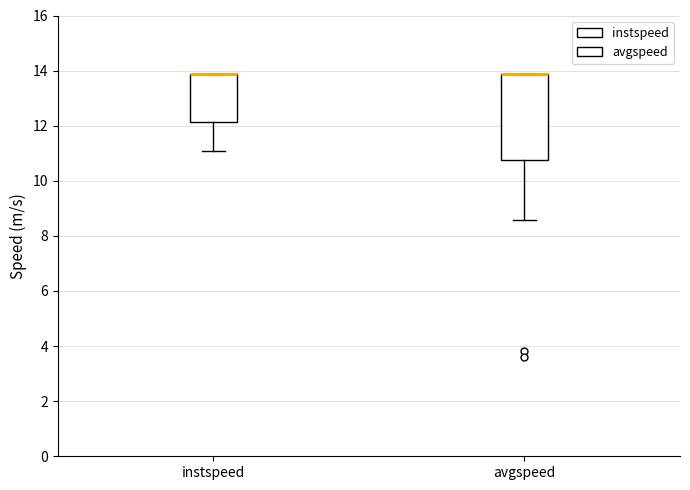

Which box is the tallest, from its lower edge to its upper edge?

avgspeed